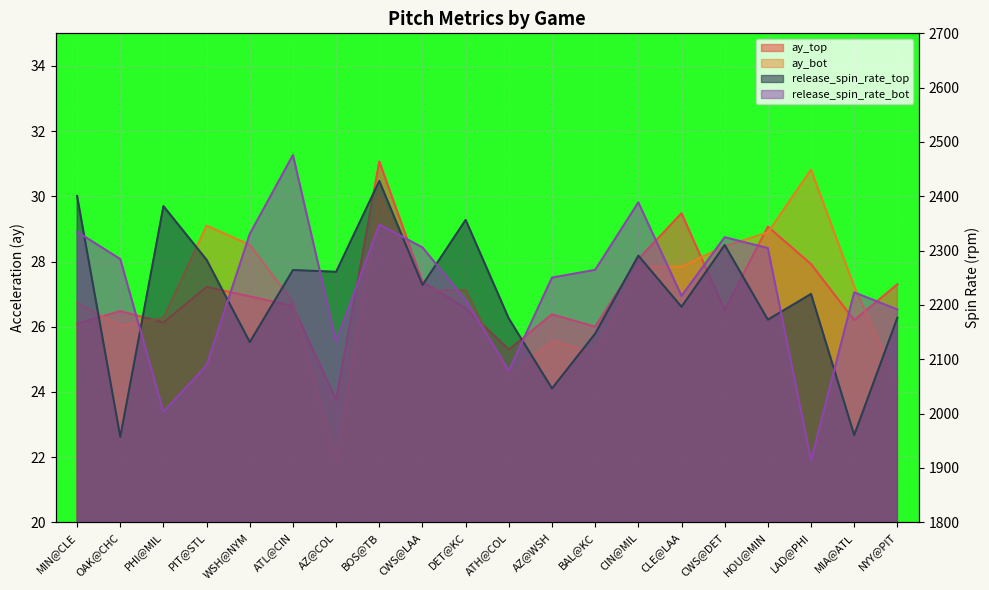

Reading right to left, transcribe all the data shown in this chart.

ay_top: NYY@PIT=27.3	MIA@ATL=26.2	LAD@PHI=27.9	HOU@MIN=29.1	CWS@DET=26.5	CLE@LAA=29.5	CIN@MIL=28.1	BAL@KC=26.0	AZ@WSH=26.4	ATH@COL=25.3	DET@KC=26.6	CWS@LAA=27.4	BOS@TB=31.1	AZ@COL=23.8	ATL@CIN=26.6	WSH@NYM=26.9	PIT@STL=27.2	PHI@MIL=26.1	OAK@CHC=26.5	MIN@CLE=26.1
ay_bot: NYY@PIT=24.3	MIA@ATL=27.2	LAD@PHI=30.8	HOU@MIN=28.9	CWS@DET=28.5	CLE@LAA=27.8	CIN@MIL=27.9	BAL@KC=25.2	AZ@WSH=25.6	ATH@COL=24.5	DET@KC=27.1	CWS@LAA=27.1	BOS@TB=30.0	AZ@COL=21.9	ATL@CIN=26.8	WSH@NYM=28.5	PIT@STL=29.1	PHI@MIL=26.3	OAK@CHC=26.0	MIN@CLE=26.7
release_spin_rate_top: NYY@PIT=2176.6	MIA@ATL=1960.5	LAD@PHI=2220.3	HOU@MIN=2172.9	CWS@DET=2310.4	CLE@LAA=2196.6	CIN@MIL=2290.8	BAL@KC=2147.2	AZ@WSH=2046.3	ATH@COL=2175.0	DET@KC=2356.6	CWS@LAA=2236.8	BOS@TB=2428.2	AZ@COL=2261.0	ATL@CIN=2264.3	WSH@NYM=2131.7	PIT@STL=2283.0	PHI@MIL=2382.0	OAK@CHC=1957.1	MIN@CLE=2400.5
release_spin_rate_bot: NYY@PIT=2191.7	MIA@ATL=2223.2	LAD@PHI=1914.0	HOU@MIN=2304.7	CWS@DET=2324.7	CLE@LAA=2216.8	CIN@MIL=2388.8	BAL@KC=2264.6	AZ@WSH=2250.4	ATH@COL=2078.9	DET@KC=2208.9	CWS@LAA=2305.9	BOS@TB=2348.1	AZ@COL=2132.7	ATL@CIN=2476.1	WSH@NYM=2330.8	PIT@STL=2089.1	PHI@MIL=2003.2	OAK@CHC=2284.5	MIN@CLE=2334.6